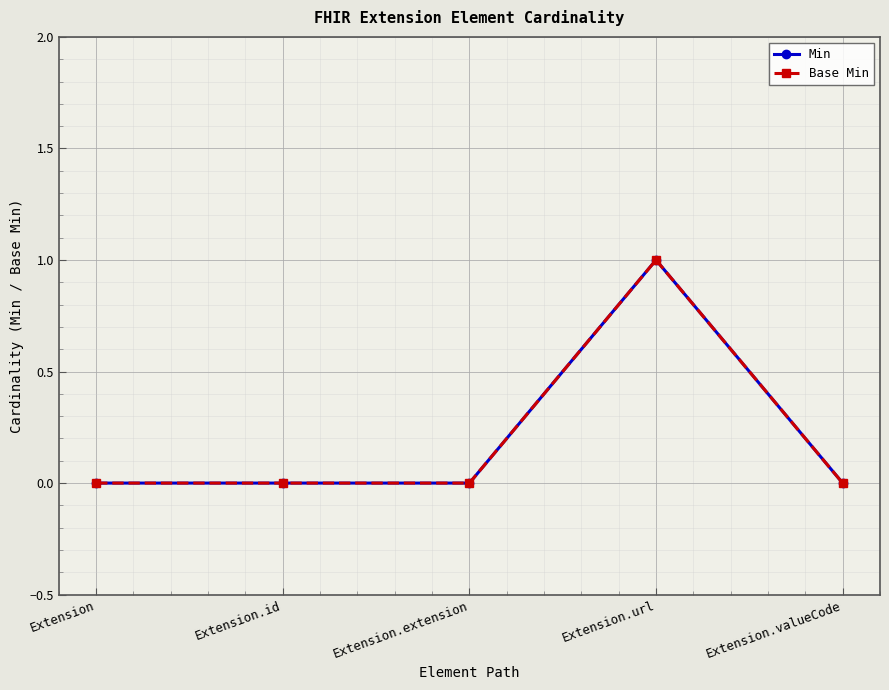

Which has a higher value, Extension.url or Extension.extension?

Extension.url